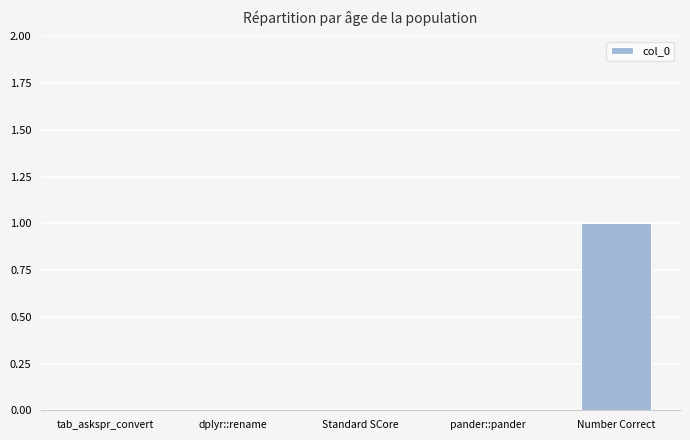

Reading right to left, transcribe all the data shown in this chart.

1	0	0	0	0